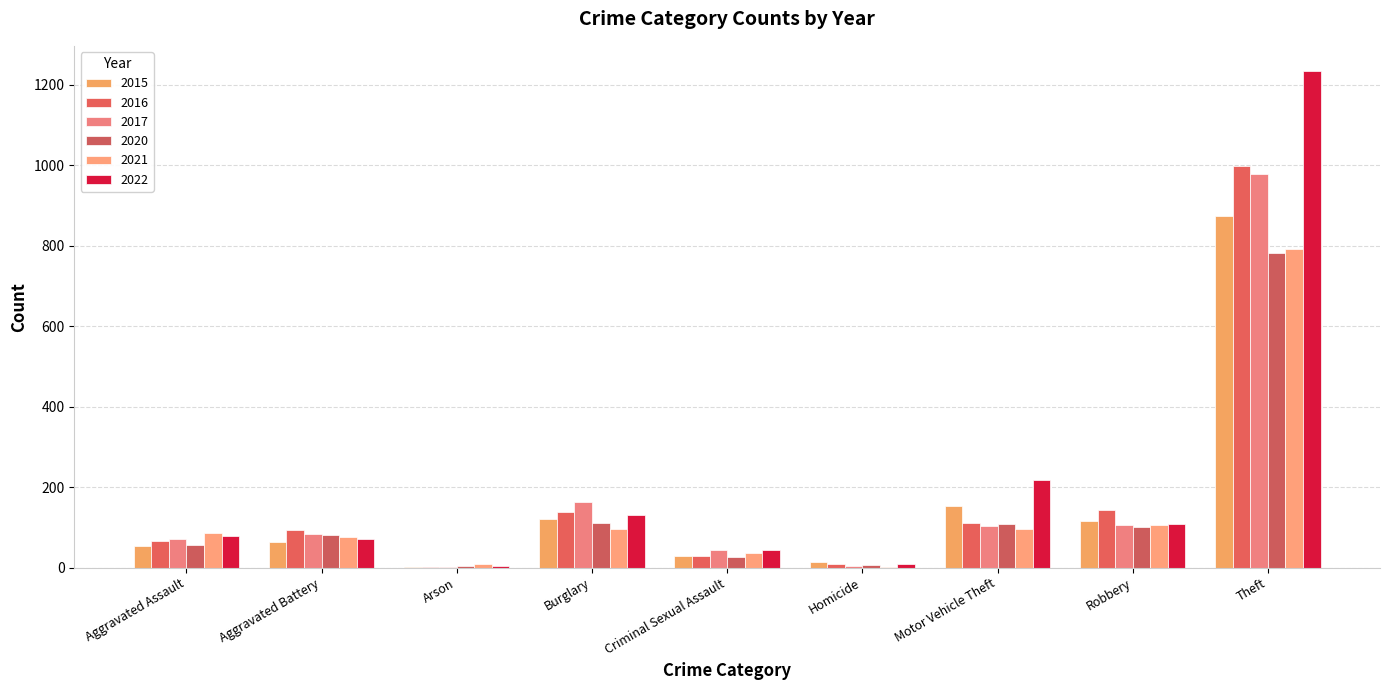

At which category is the sum across all series the highest?

Theft